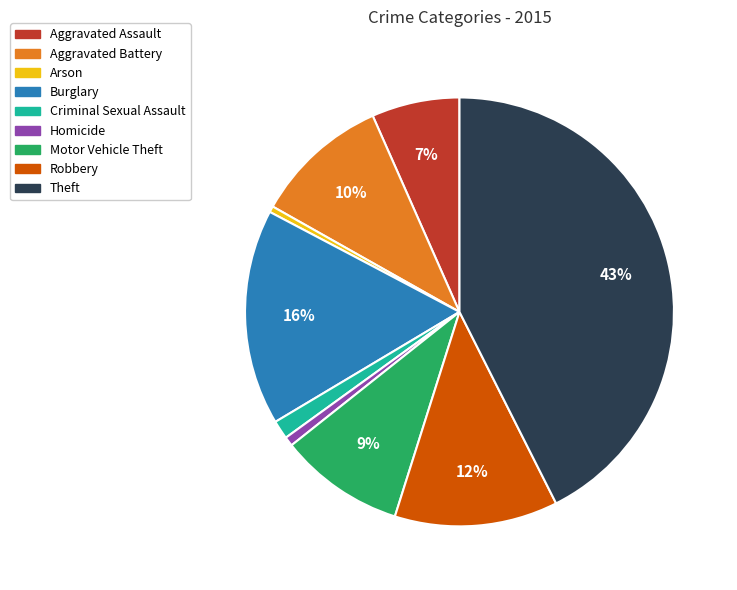

To the nearest percent, what portion does Homicide represent?

1%